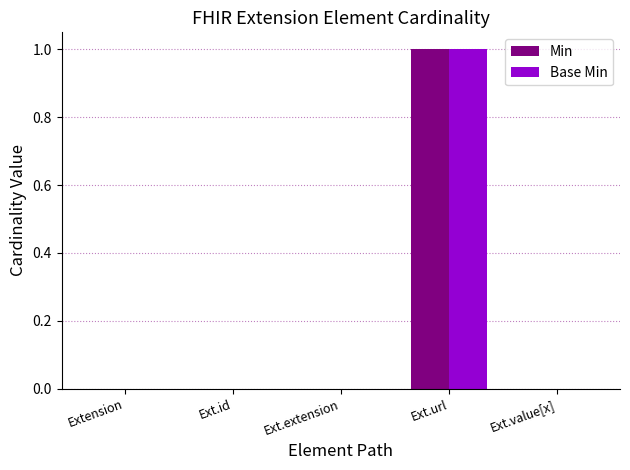

The value of Min at Ext.url is 2. True or false?

False